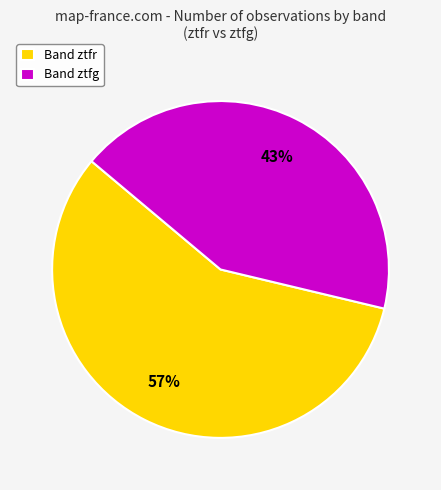

Does Band ztfg represent more than half of the total?

No